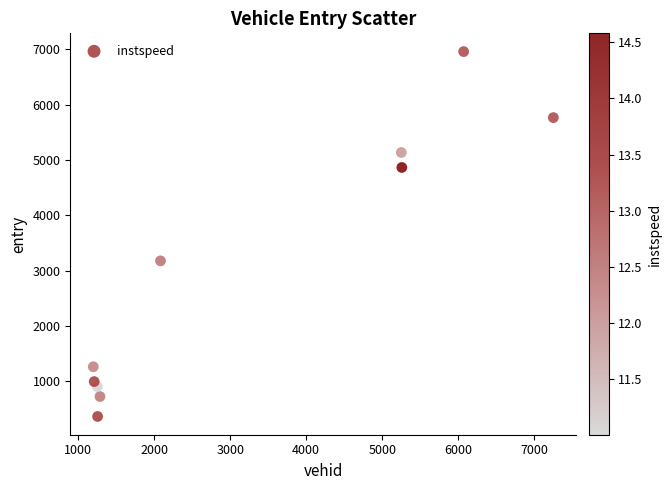

What is the range of X values (max minus min)?

6052.0